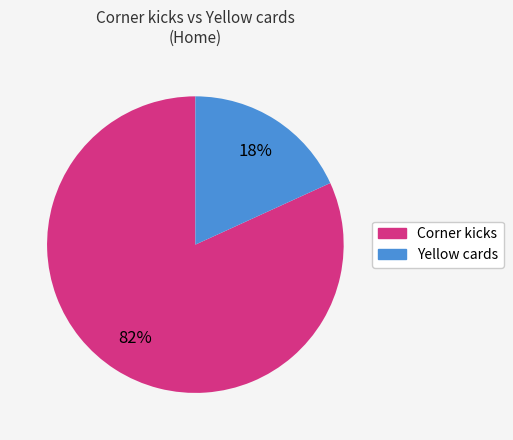

What is the majority slice?

Corner kicks